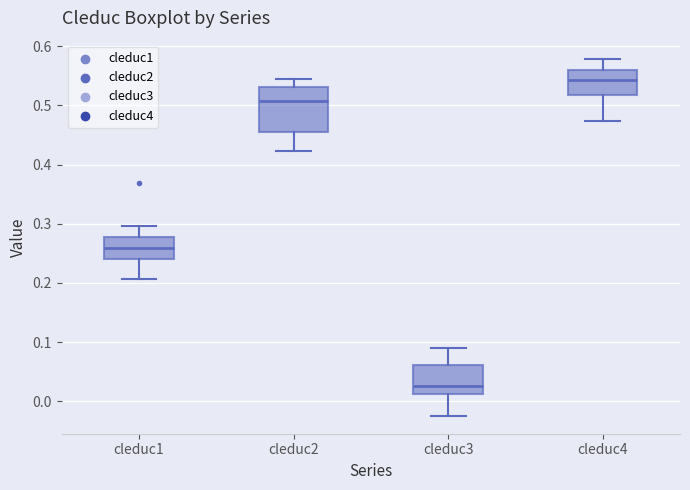

Reading left to right, read every box against the y-axis: the position of its median line, the range the box covers, and the ends of its whiskers. The values are not printed on the chart, so give them approximately, as read against the axis.

cleduc1: median 0.26, box 0.24 to 0.28, whiskers 0.21 to 0.30
cleduc2: median 0.51, box 0.45 to 0.53, whiskers 0.42 to 0.55
cleduc3: median 0.03, box 0.01 to 0.06, whiskers -0.02 to 0.09
cleduc4: median 0.54, box 0.52 to 0.56, whiskers 0.47 to 0.58